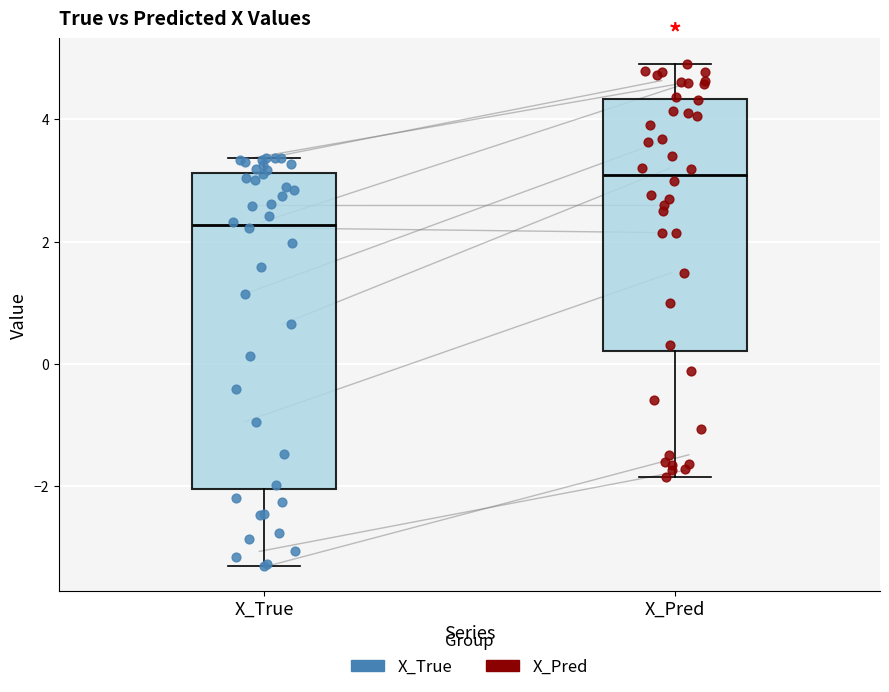

Which box has the highest median line?

X_Pred